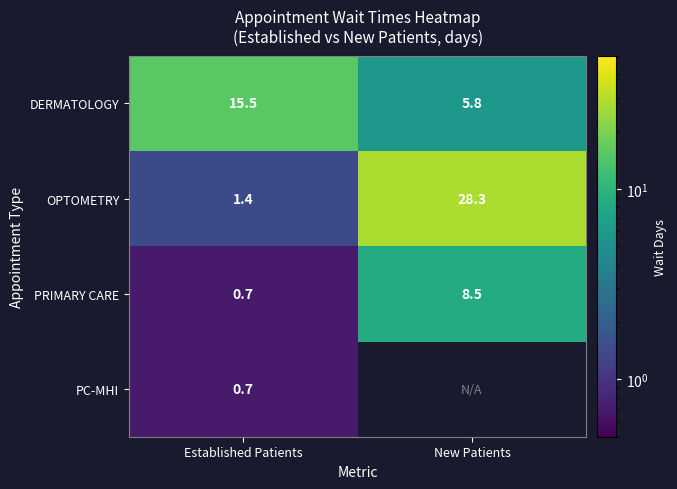

What is the total value across all series at Established Patients?

18.3